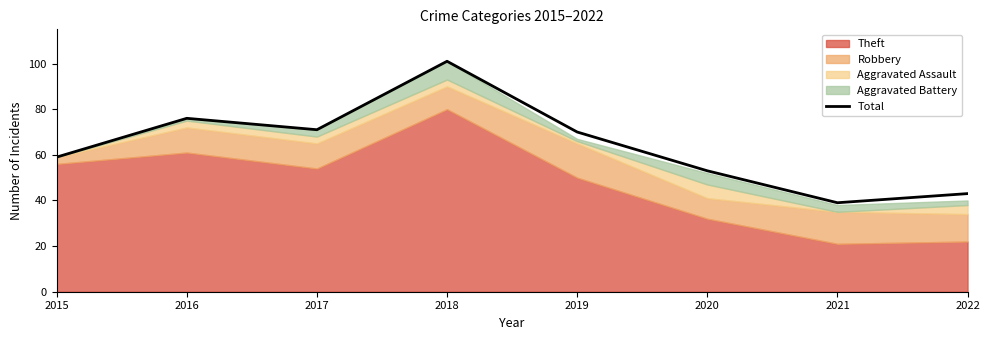

Rank the categories by value from lowest to highest.

2021, 2022, 2020, 2015, 2019, 2017, 2016, 2018